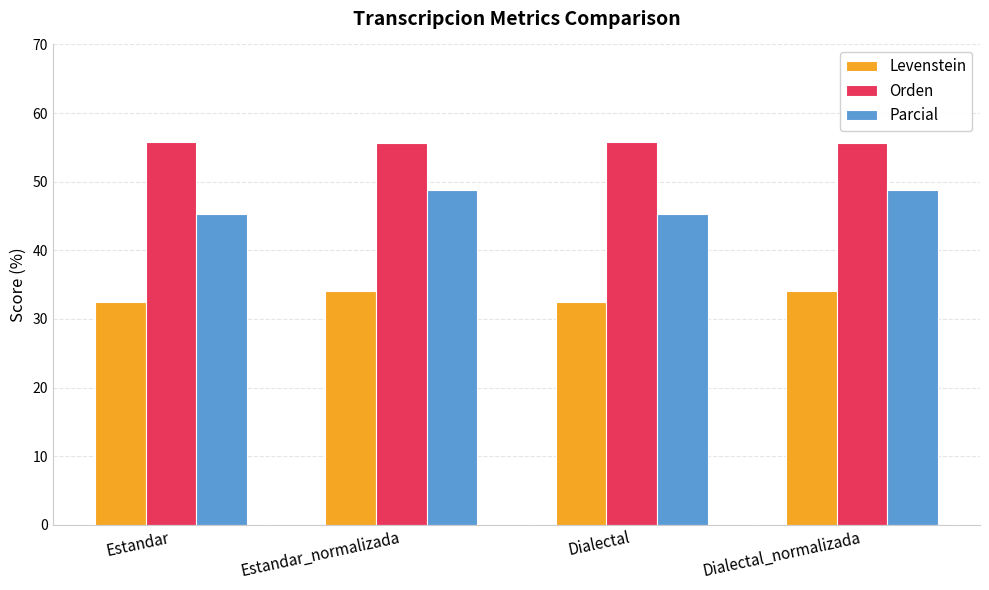

What is the spread (max minus min) of values at Estandar_normalizada?

21.6